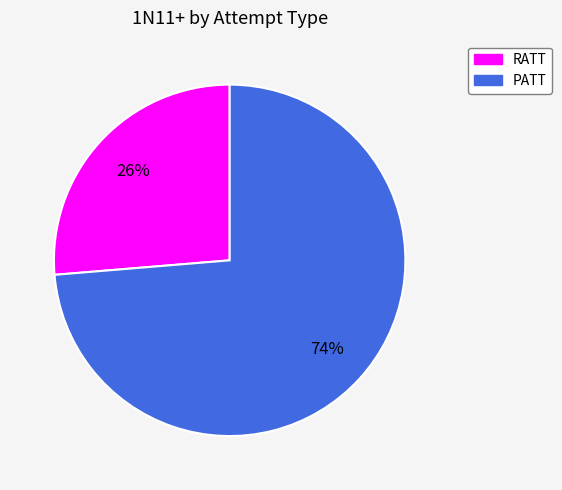

Does any single category account for the majority?

Yes